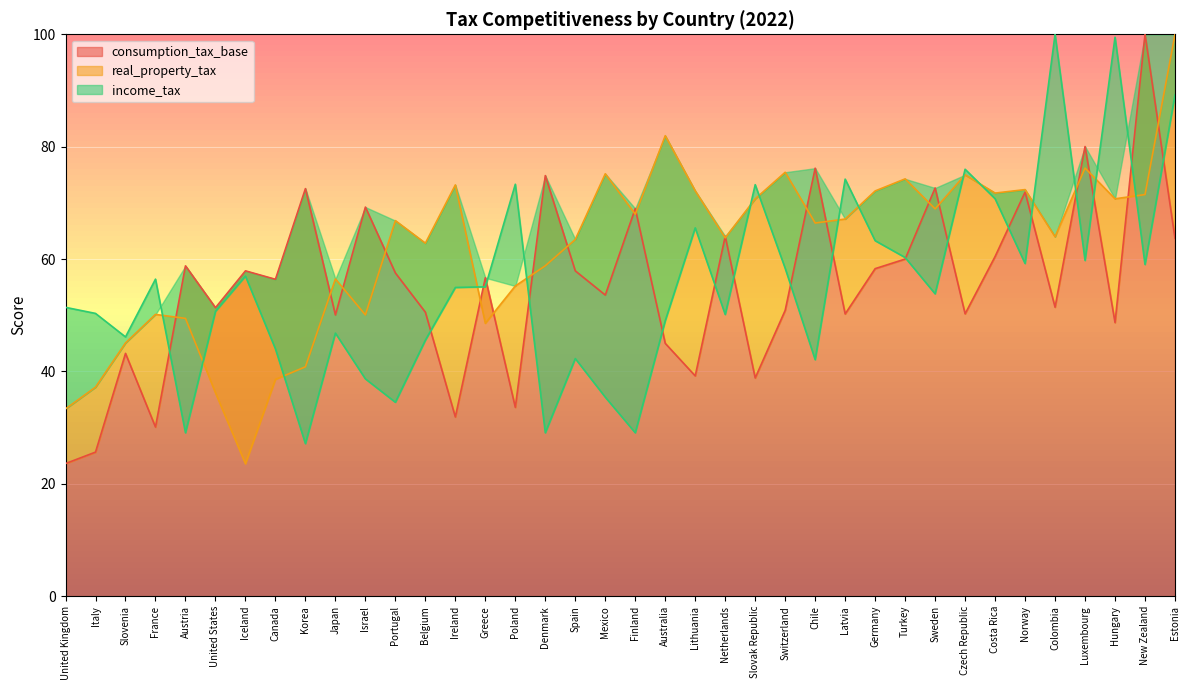

What are all the series names shown in the legend?

consumption_tax_base, real_property_tax, income_tax